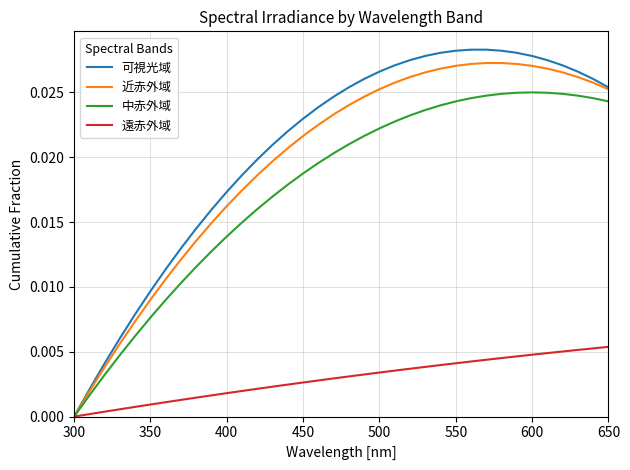

Which series has the widest spread of values?

可視光域